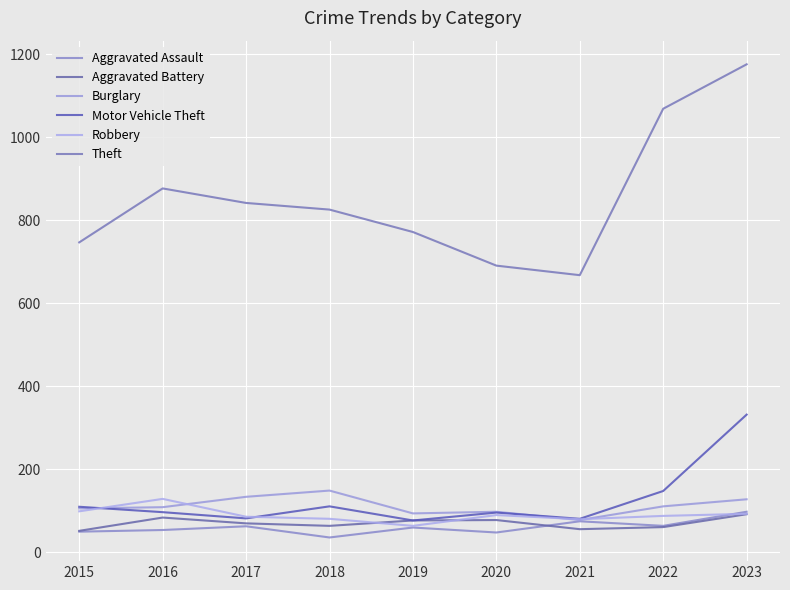

In Motor Vehicle Theft, how many points are lower than both neighbors (excluding endpoints)?

3